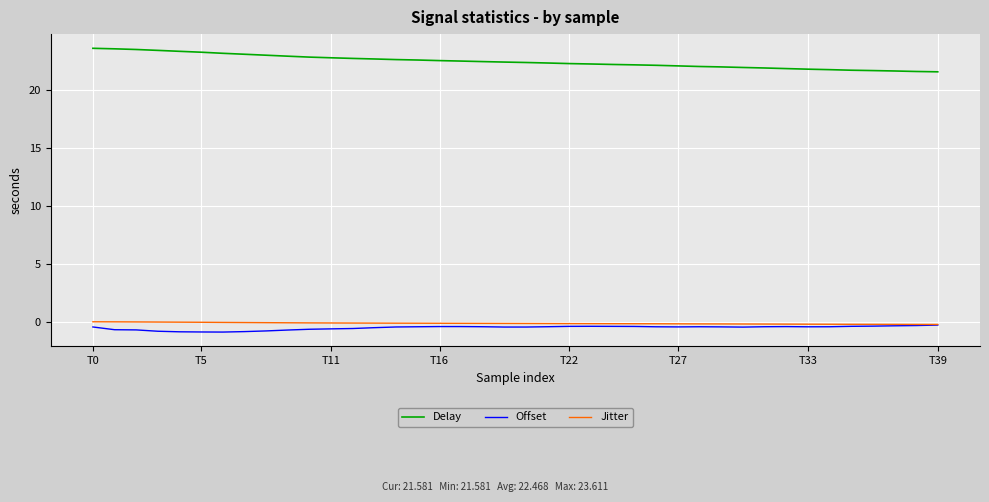

What is the maximum value shown in the chart?

23.6